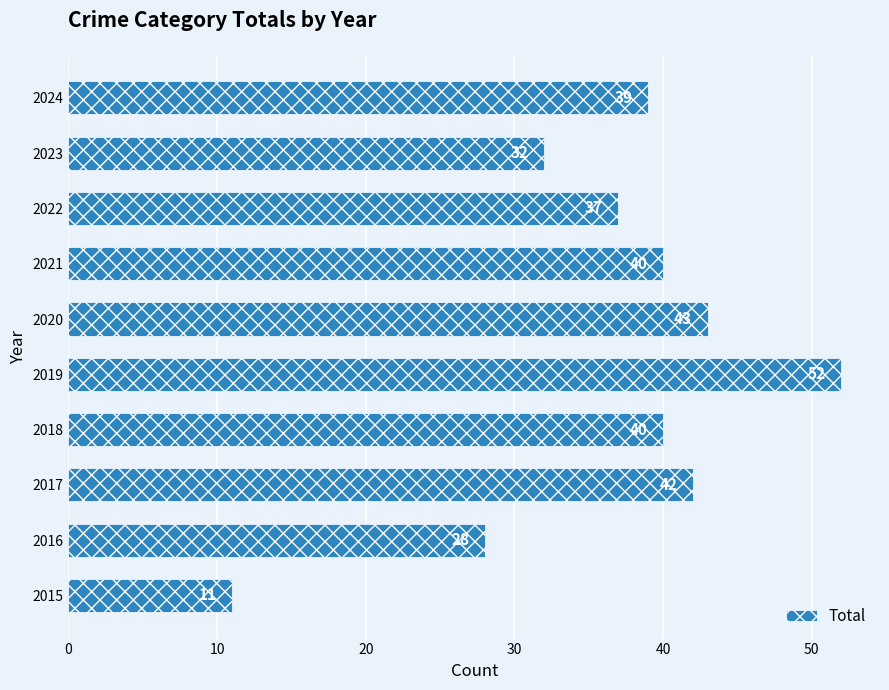

Which category has the highest value across all series?

2019